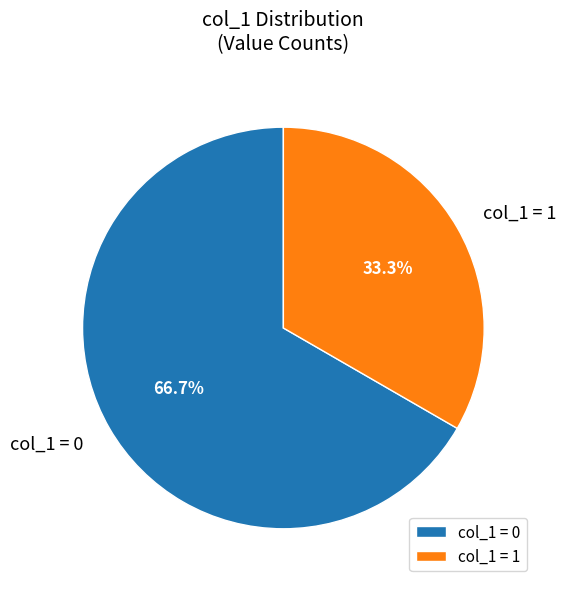

Do col_1 = 1 and col_1 = 0 together represent more than half of the pie?

Yes